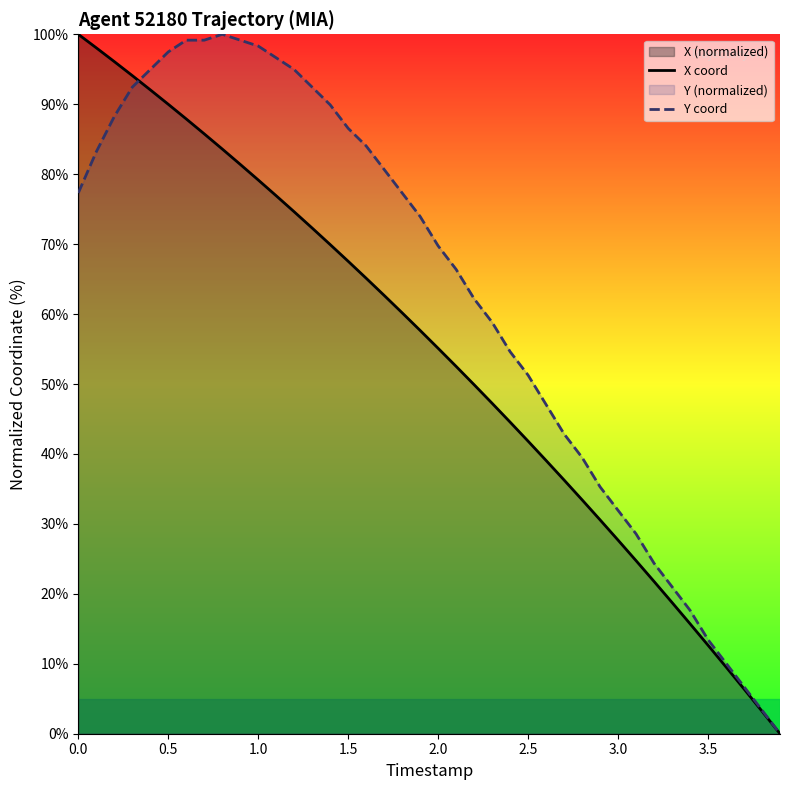

Rank the series by their average value, from lowest to highest.

X coord, Y coord